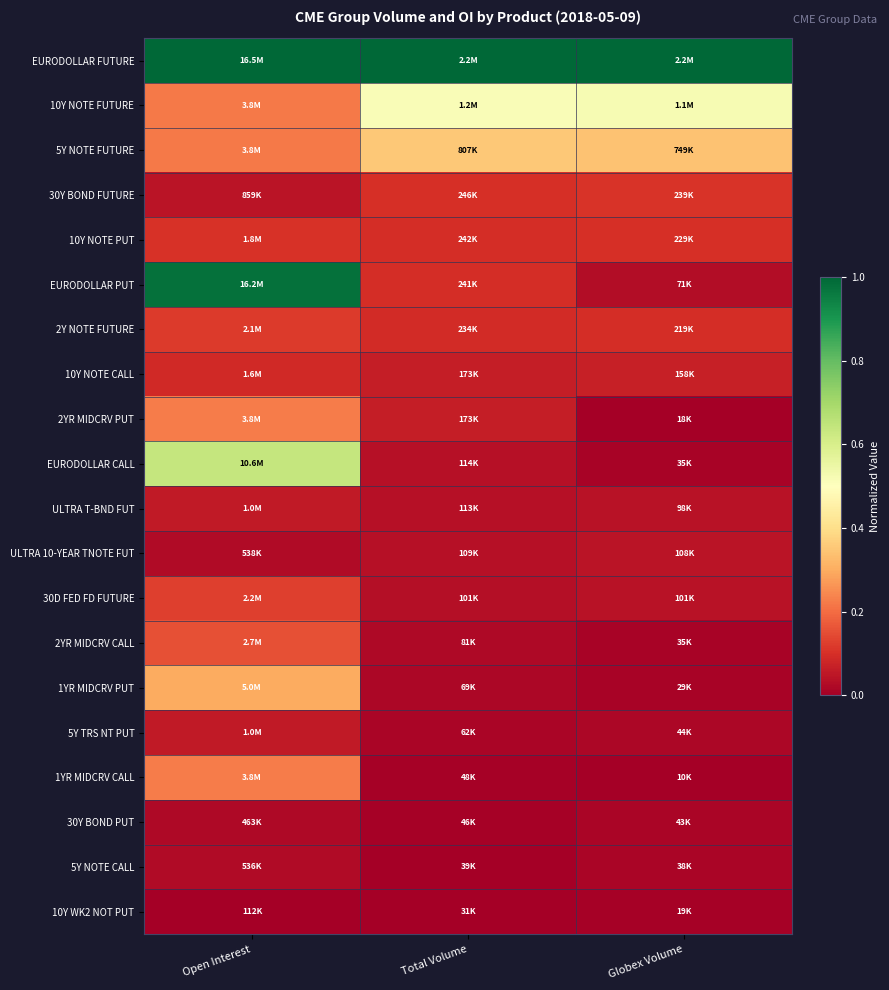

List the series in order of their peak value, highest first.

EURODOLLAR FUTURE, EURODOLLAR PUT, EURODOLLAR CALL, 10Y NOTE FUTURE, 5Y NOTE FUTURE, 1YR MIDCRV PUT, 2YR MIDCRV PUT, 1YR MIDCRV CALL, 2YR MIDCRV CALL, 30D FED FD FUTURE, 2Y NOTE FUTURE, 30Y BOND FUTURE, 10Y NOTE PUT, 10Y NOTE CALL, 5Y TRS NT PUT, ULTRA T-BND FUT, ULTRA 10-YEAR TNOTE FUT, 5Y NOTE CALL, 30Y BOND PUT, 10Y WK2 NOT PUT